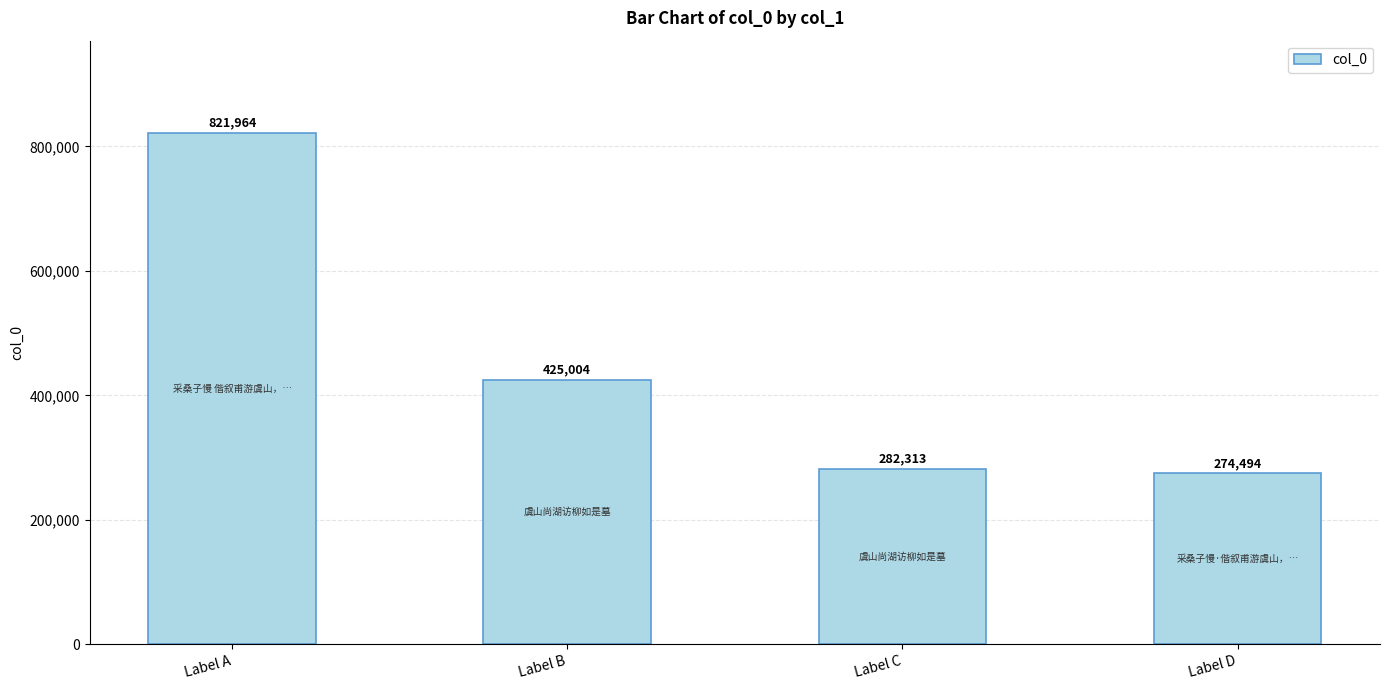

Reading left to right, what are all the values shown in this chart?

821964	425004	282313	274494